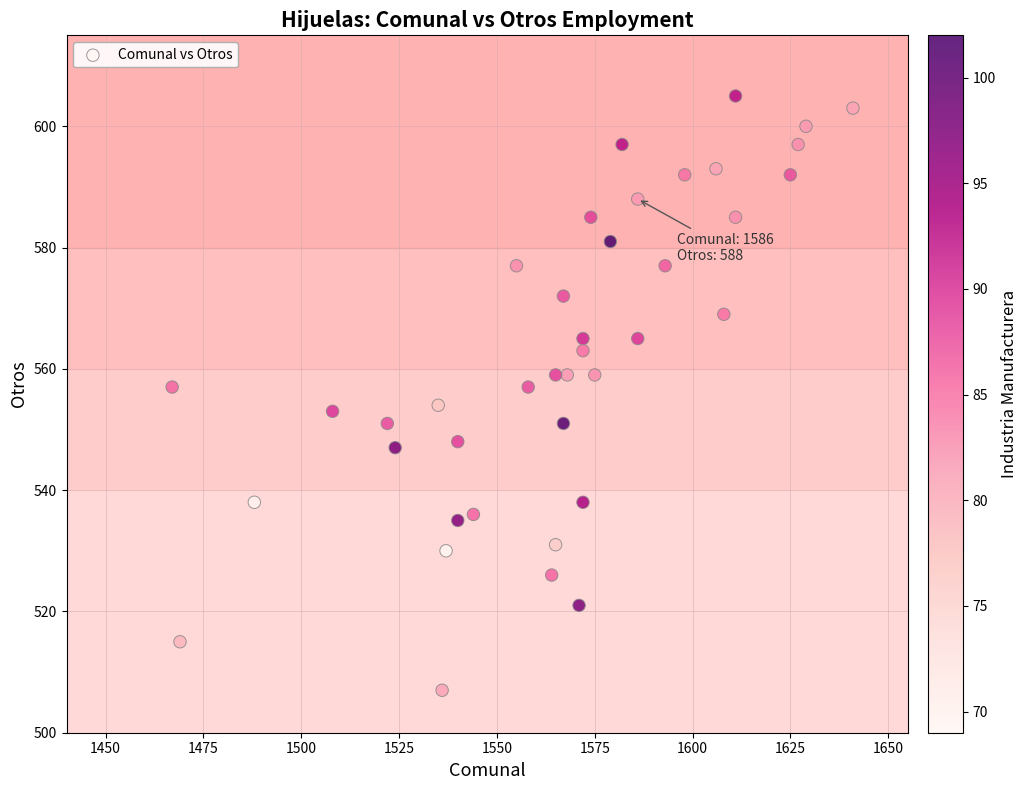

What is the range of X values (max minus min)?

174